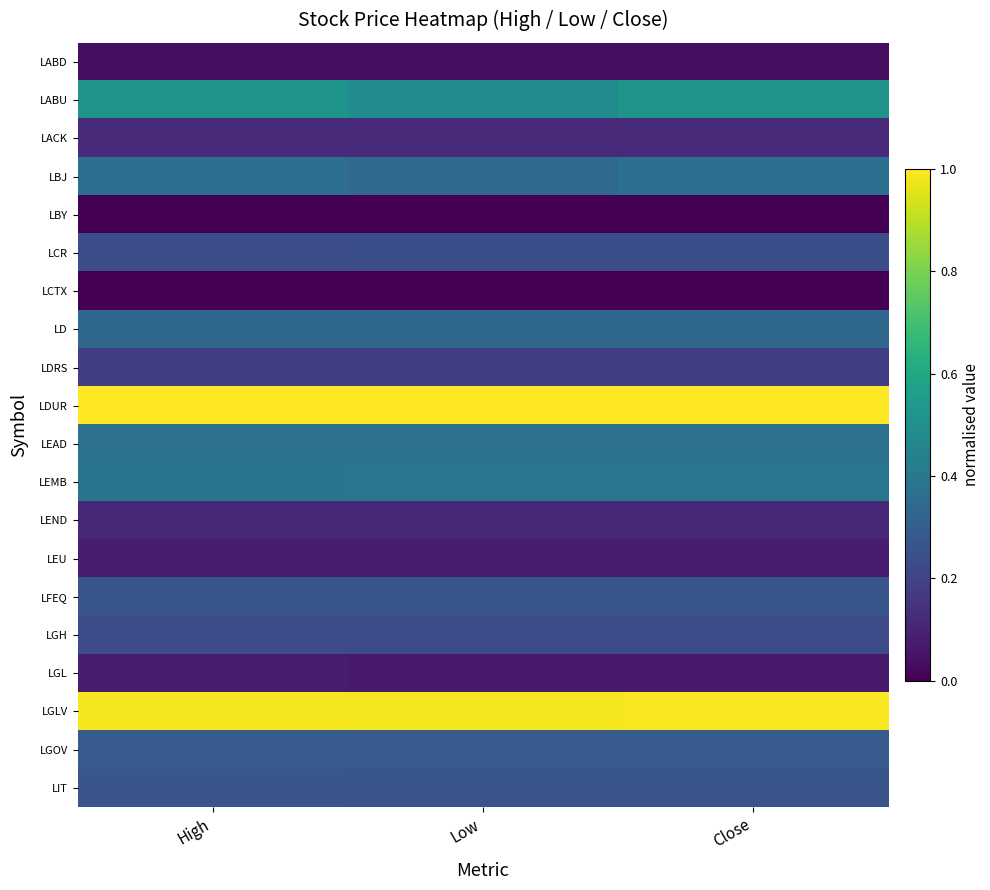

Count the number of data series in this chart.

20